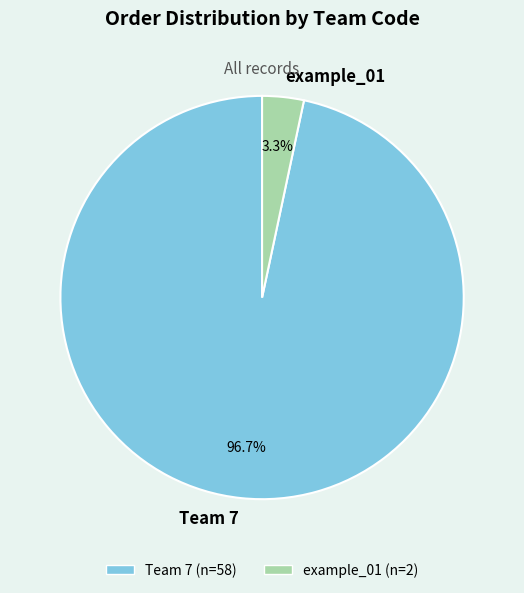

What is the smallest slice in the pie chart?

example_01